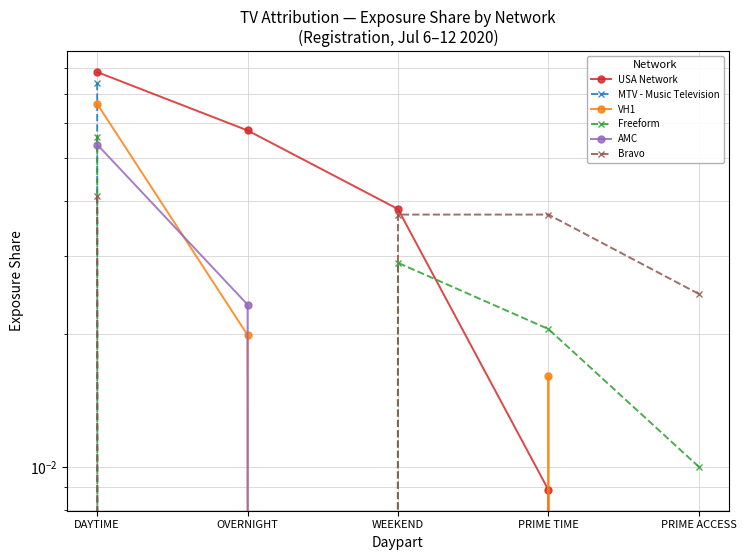

At which category is the sum across all series the highest?

DAYTIME